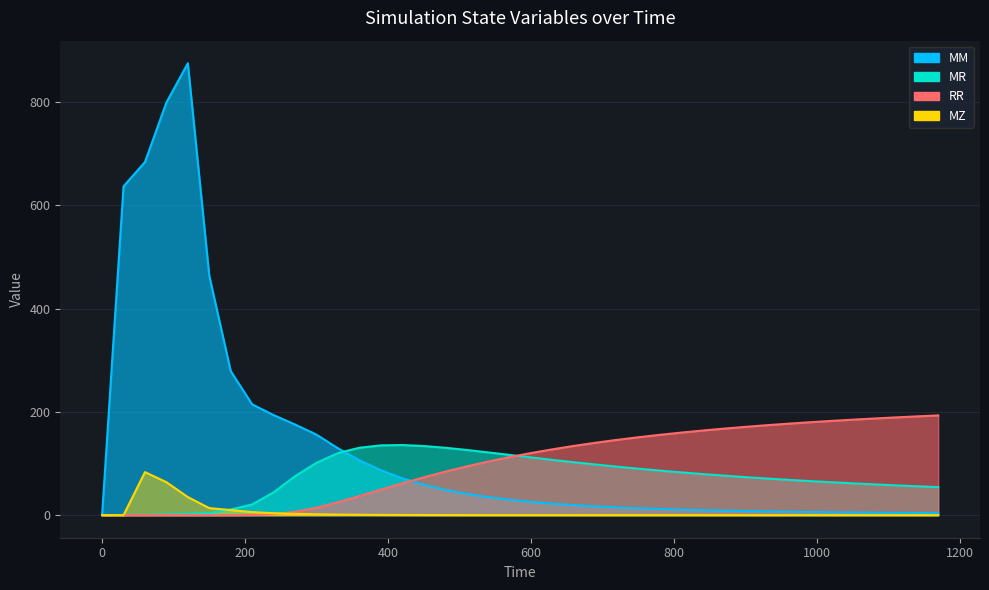

What is the difference between the second highest and minimum values in the MZ series?

63.8